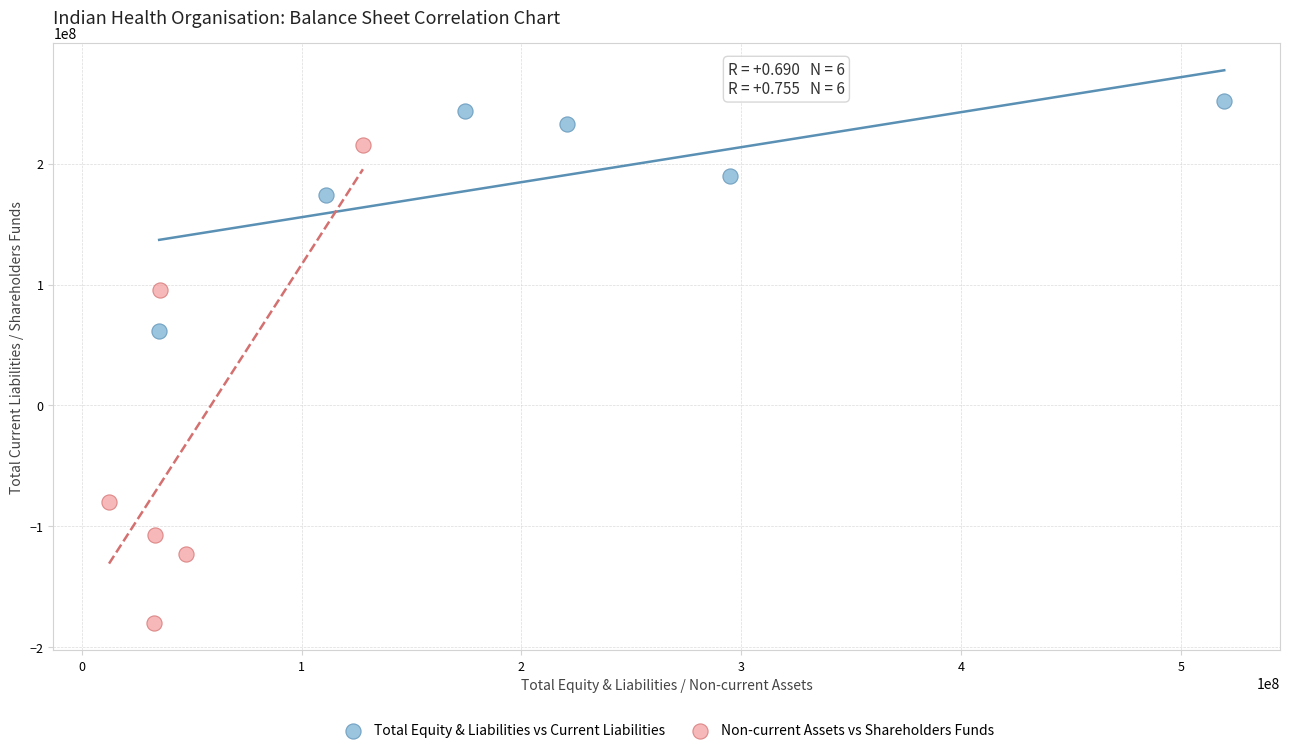

Which series has the largest Y range (max minus min)?

Non-current Assets vs Shareholders Funds